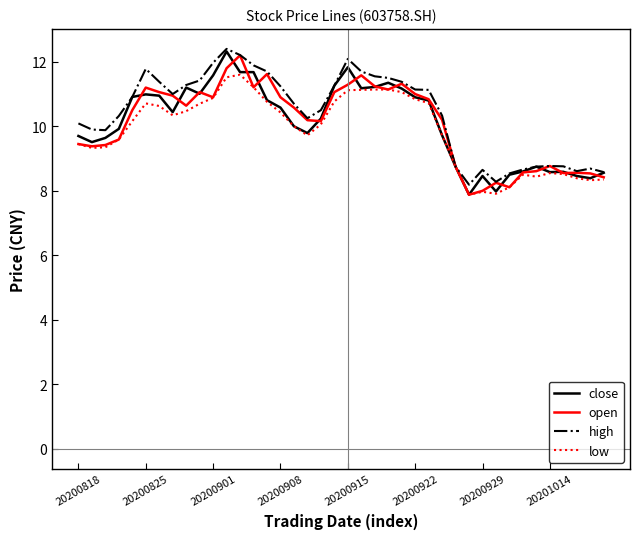

What is the highest value of the close series?

12.3